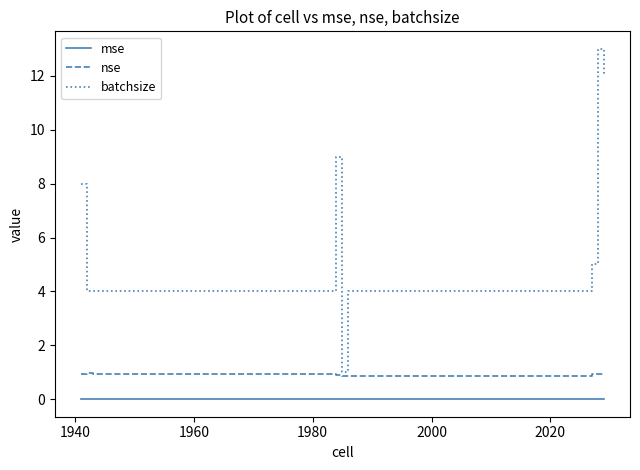

Which series has the largest range (max minus min)?

batchsize